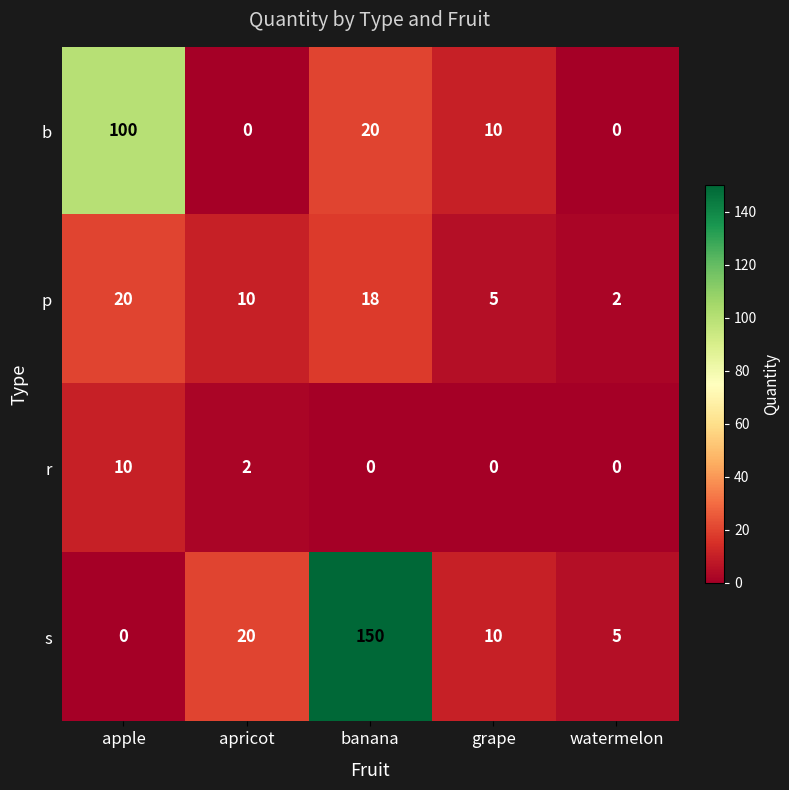

How many data points does each series have?

5